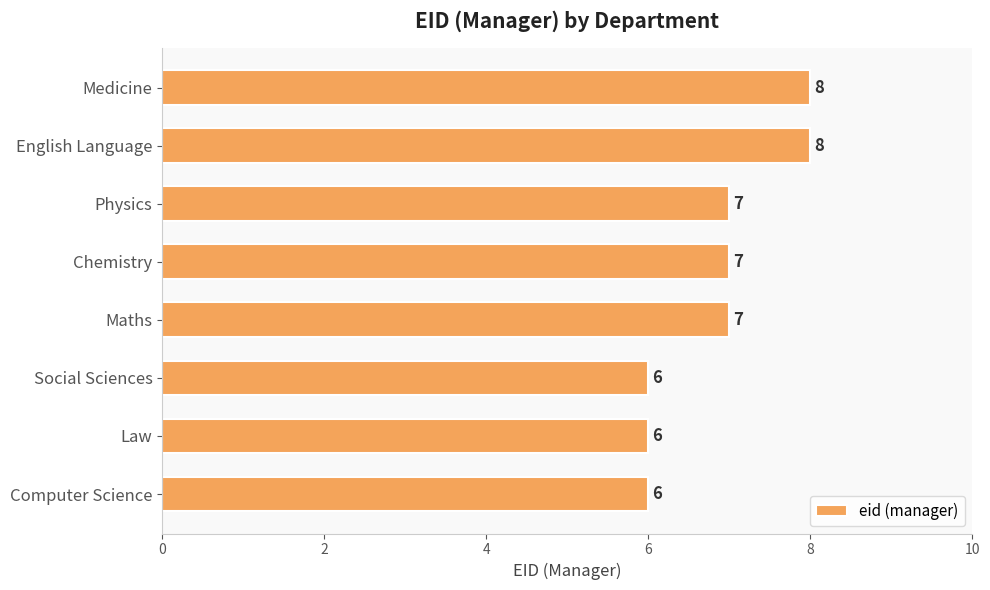

Which has a higher value, English Language or Physics?

English Language